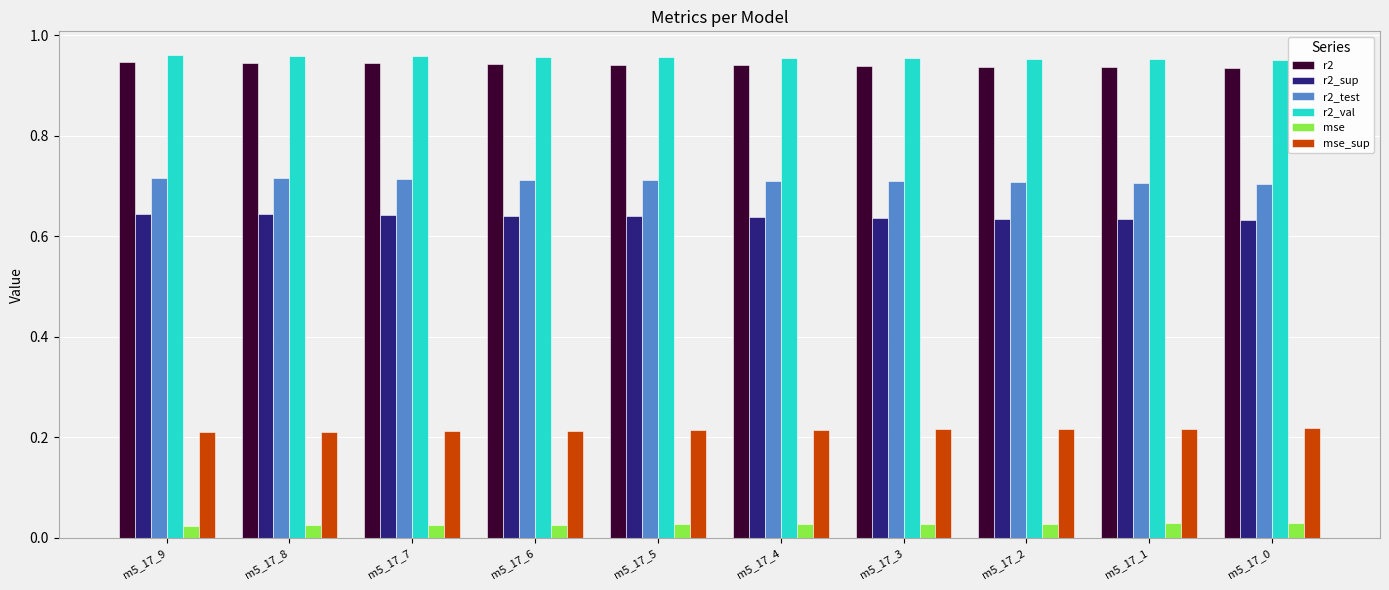

Is the value of mse at m5_17_0 greater than the value of r2_val at m5_17_3?

No